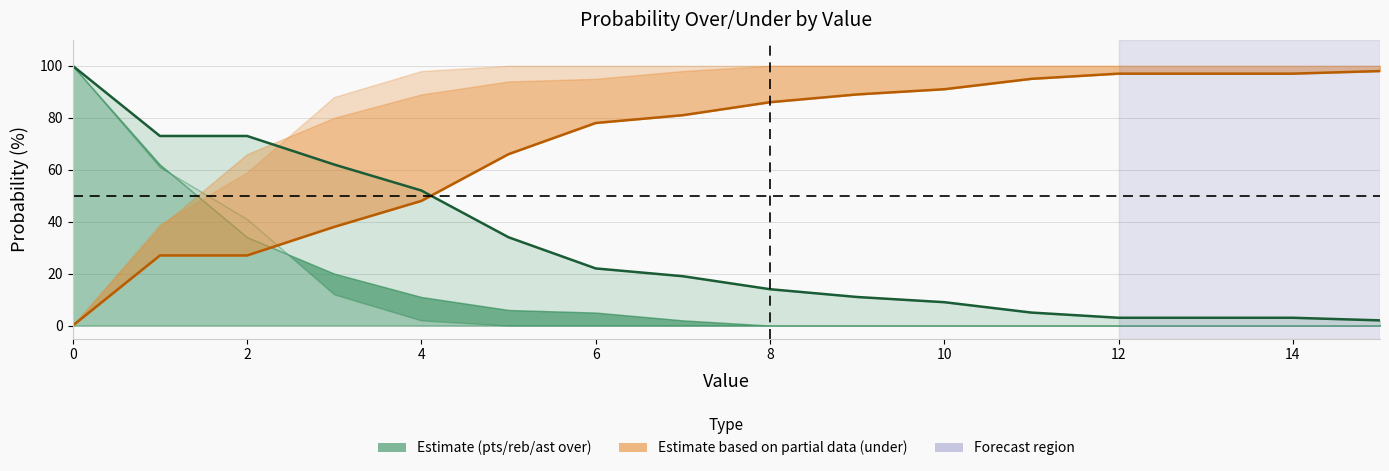

What is the sum of the pts prob over line values at 13 and 14?

6